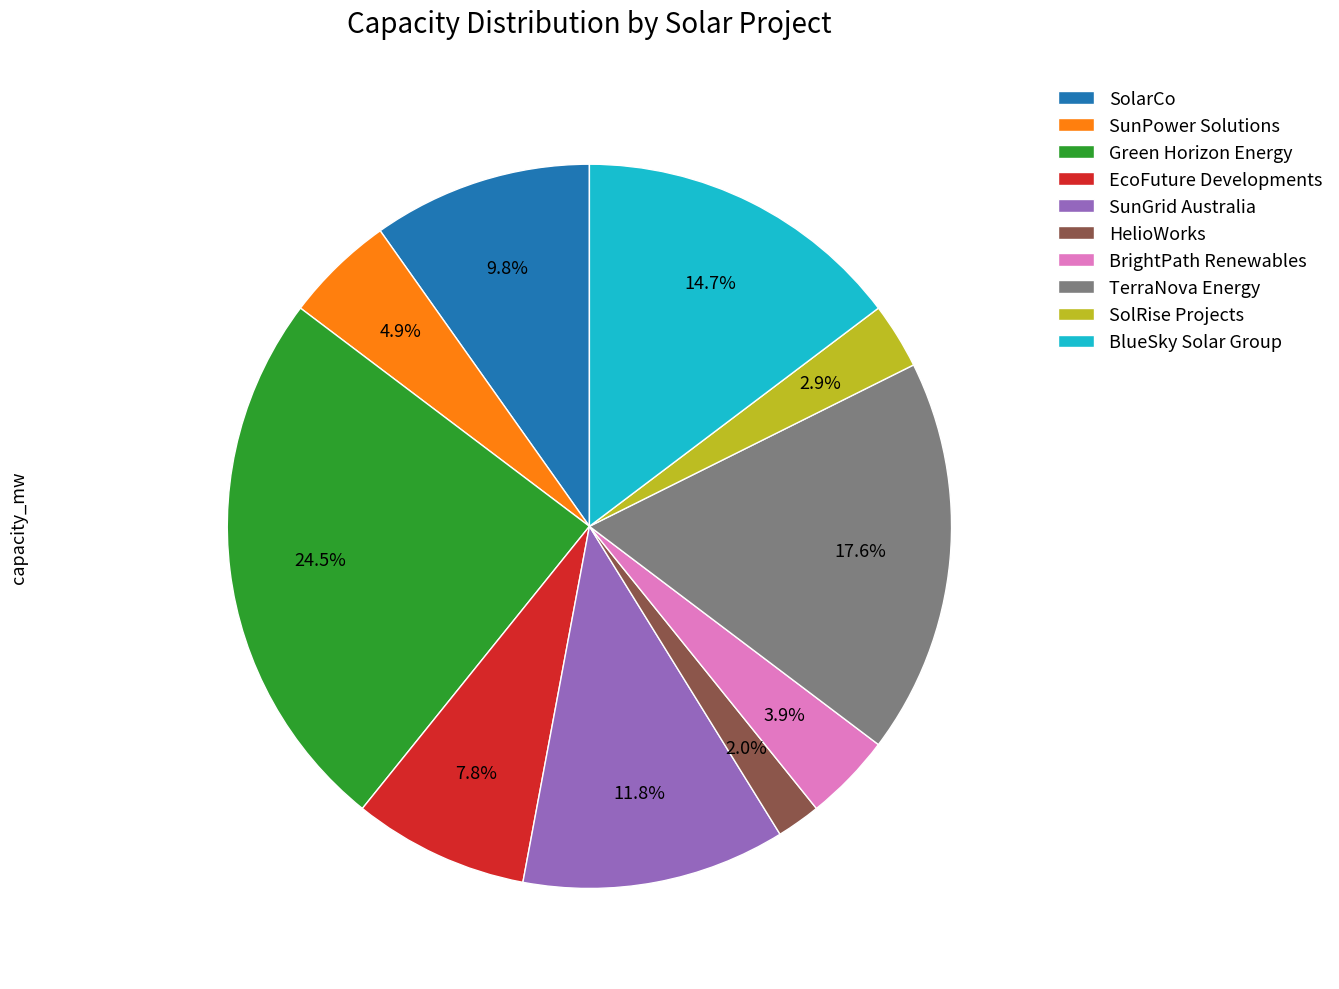

What is the ratio of the value at SunGrid Australia to the value at SunPower Solutions?

2.4